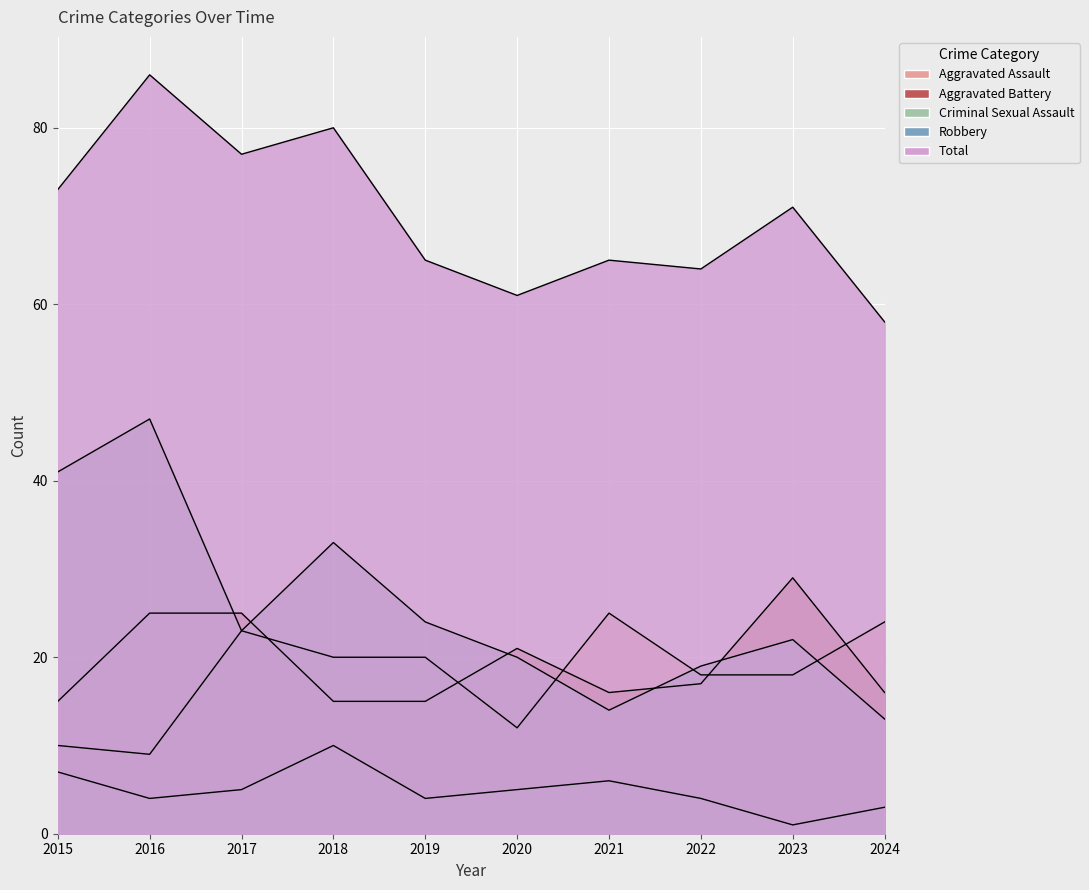

What is the average value of the Aggravated Assault series?

18